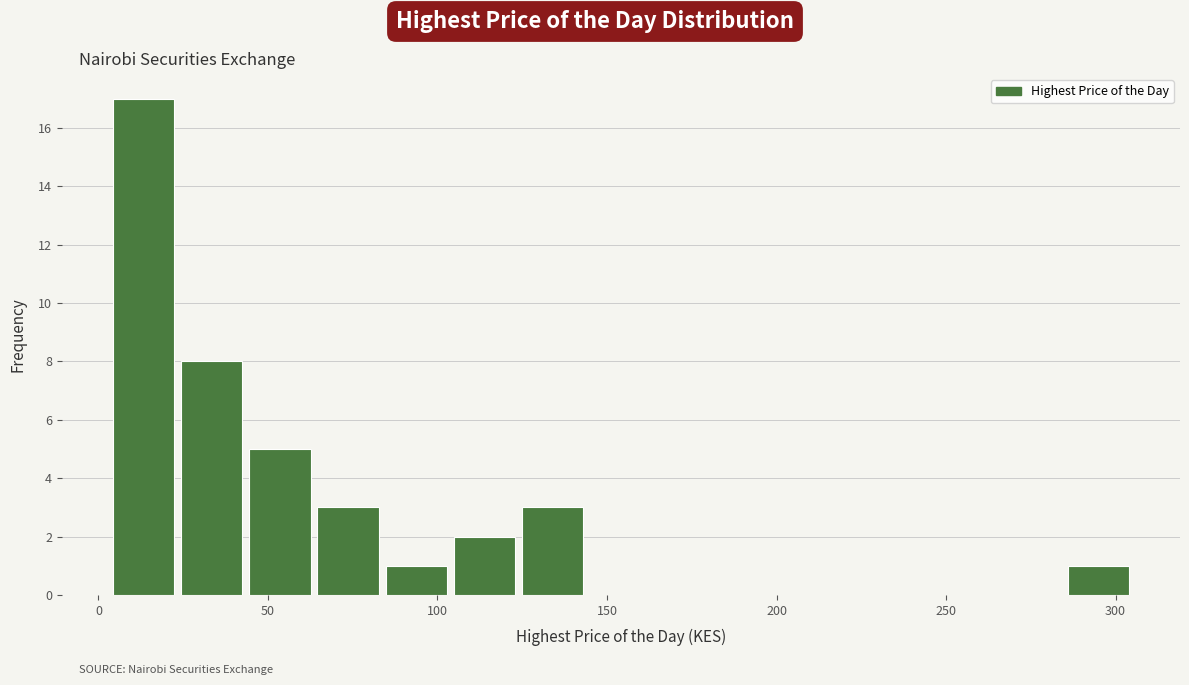

What is the height of the bar covering 25 to 45 on the x-axis? Neither the bar edges nor the heights are printed on the chart, so give them approximately, as read against the axes.

8